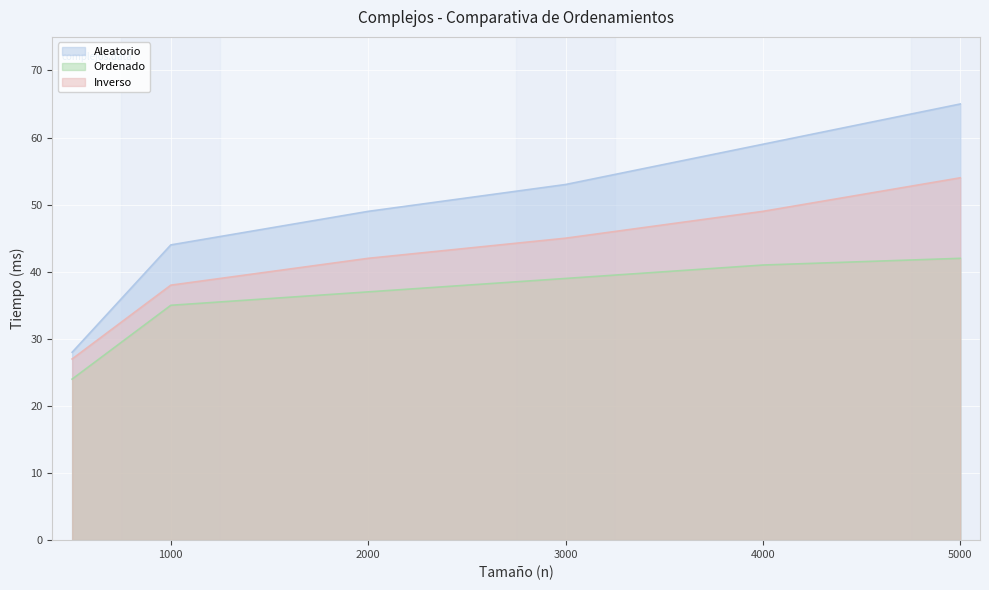

True or false: Aleatorio has a value of 53 at 3000.

True